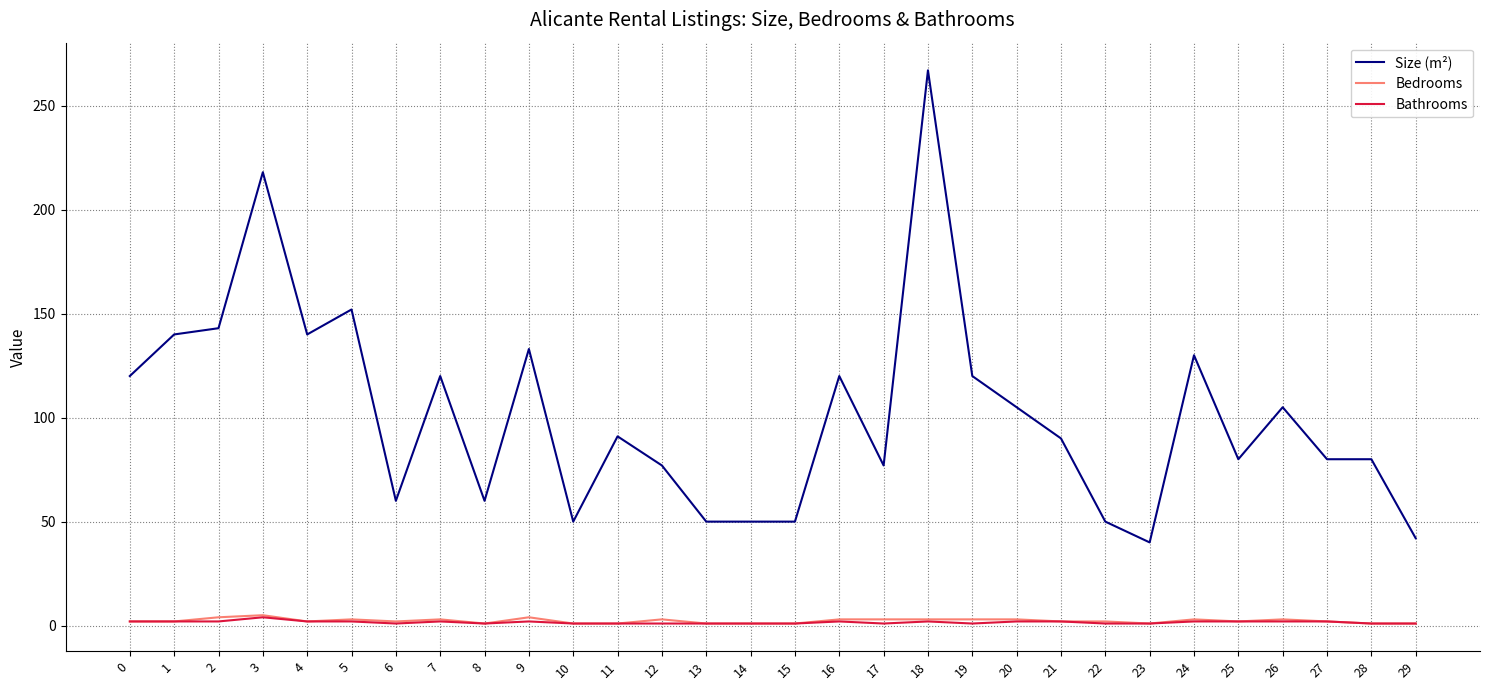

True or false: Bedrooms and Size (m²) intersect in this chart.

False